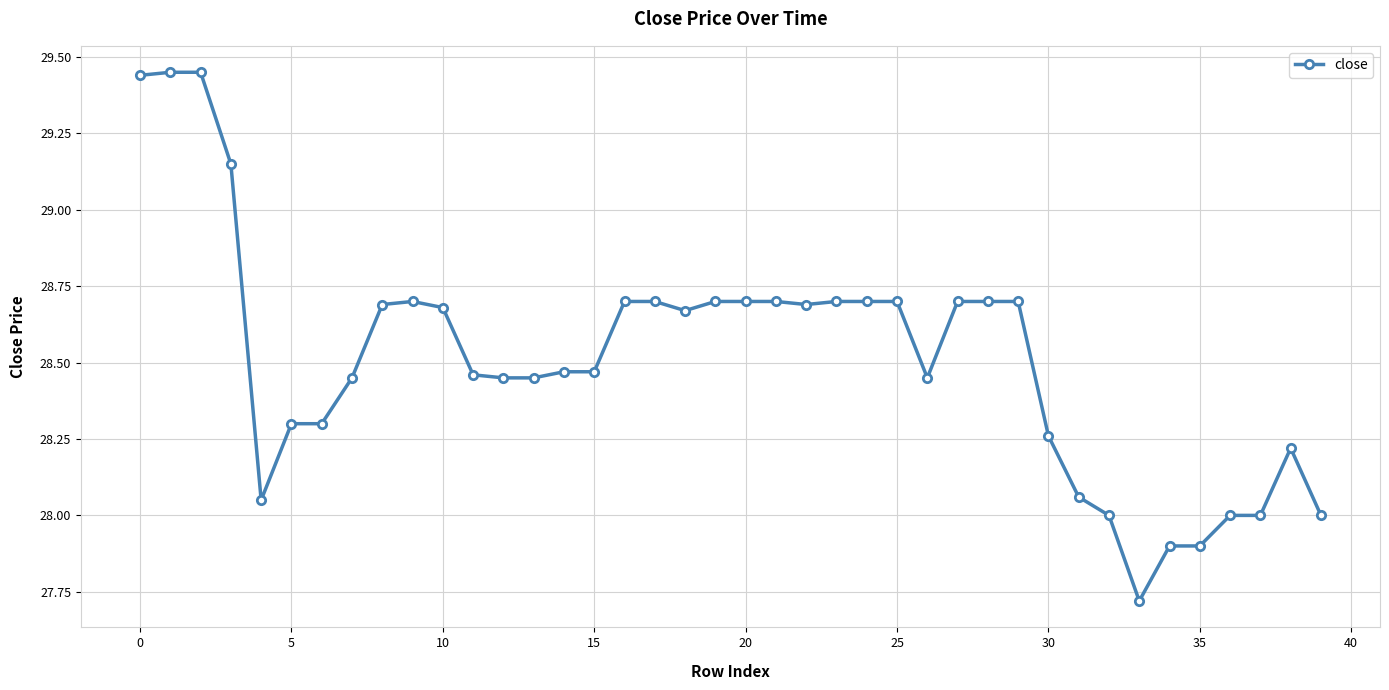

What is the difference between the second highest and minimum values?

1.7